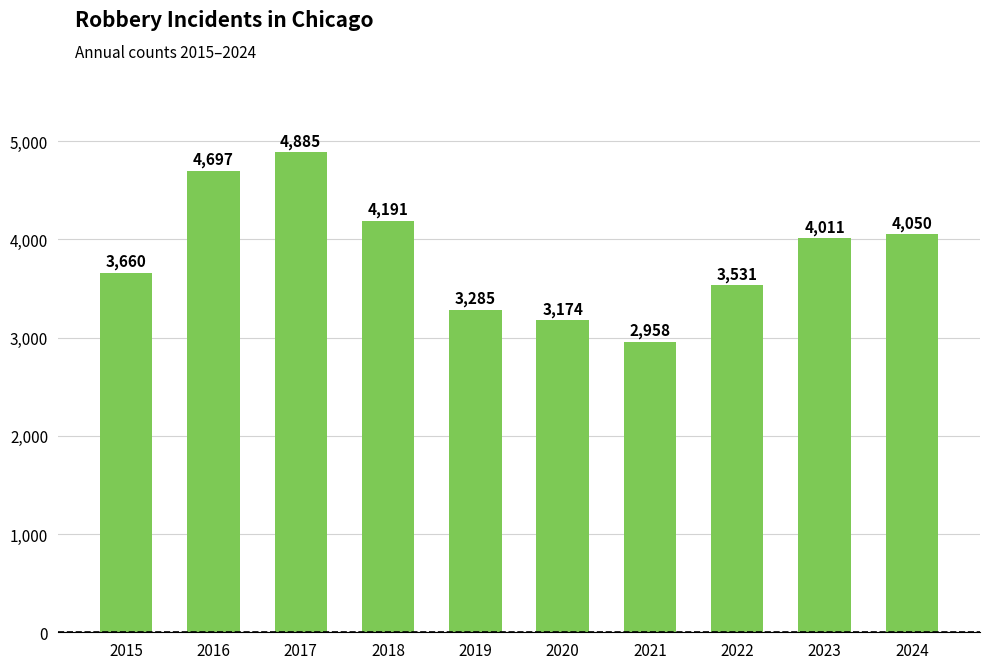

Reading left to right, what are all the values shown in this chart?

3660	4697	4885	4191	3285	3174	2958	3531	4011	4050